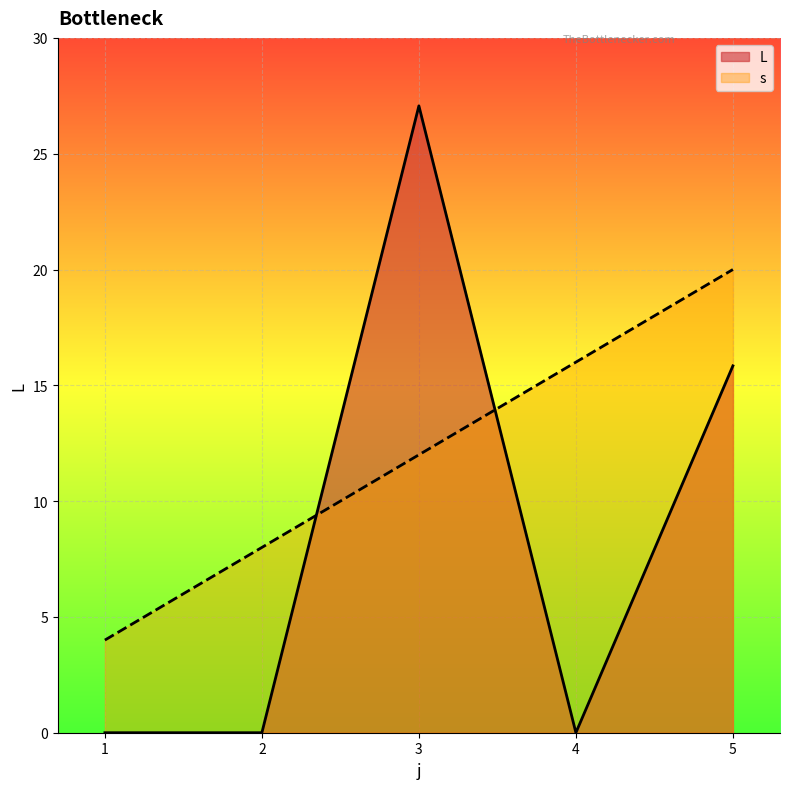

What is the total value across all series at 1?

4.0